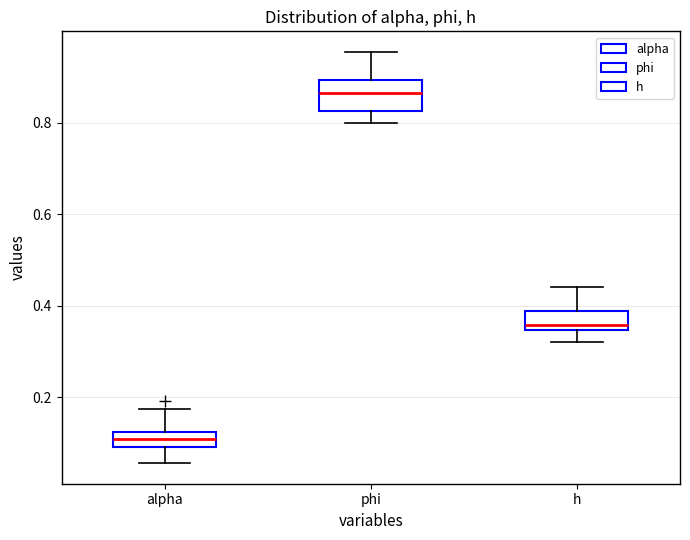

Reading left to right, read every box against the y-axis: the position of its median line, the range the box covers, and the ends of its whiskers. The values are not printed on the chart, so give them approximately, as read against the axis.

alpha: median 0.10 (inside the box), box 0.10 to 0.12, whiskers 0.06 to 0.18
phi: median 0.86, box 0.82 to 0.90, whiskers 0.80 to 0.96
h: median 0.36, box 0.34 to 0.38, whiskers 0.32 to 0.44